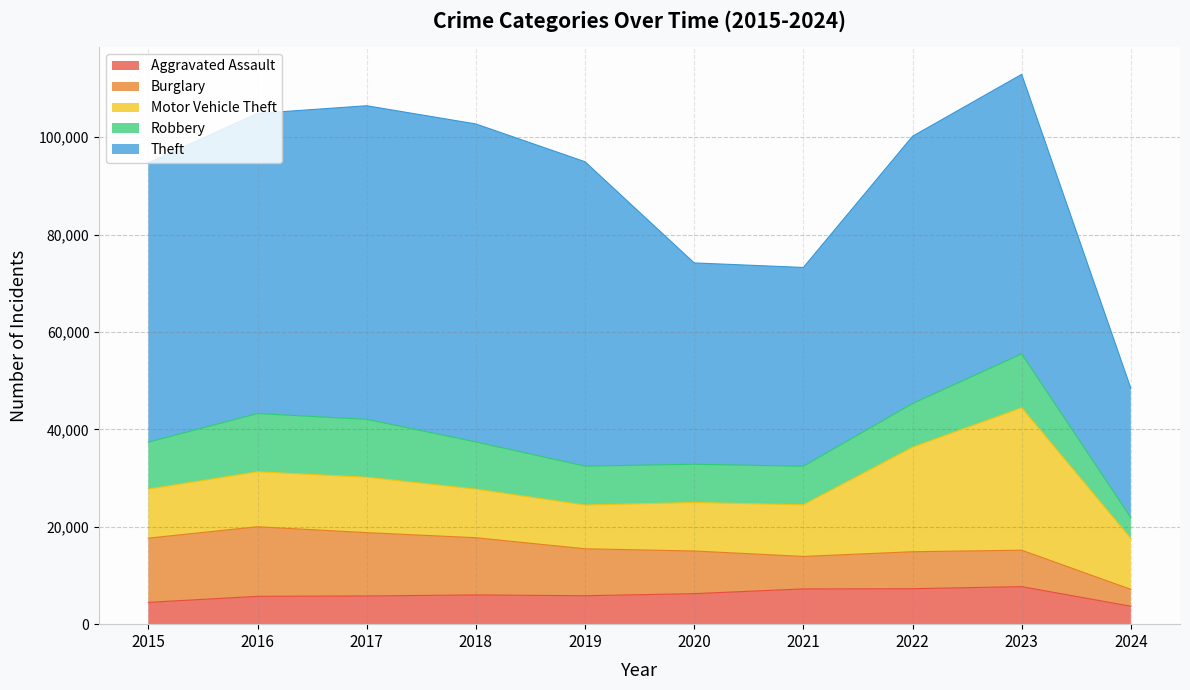

True or false: Motor Vehicle Theft has a value of 21461 at 2022.

True